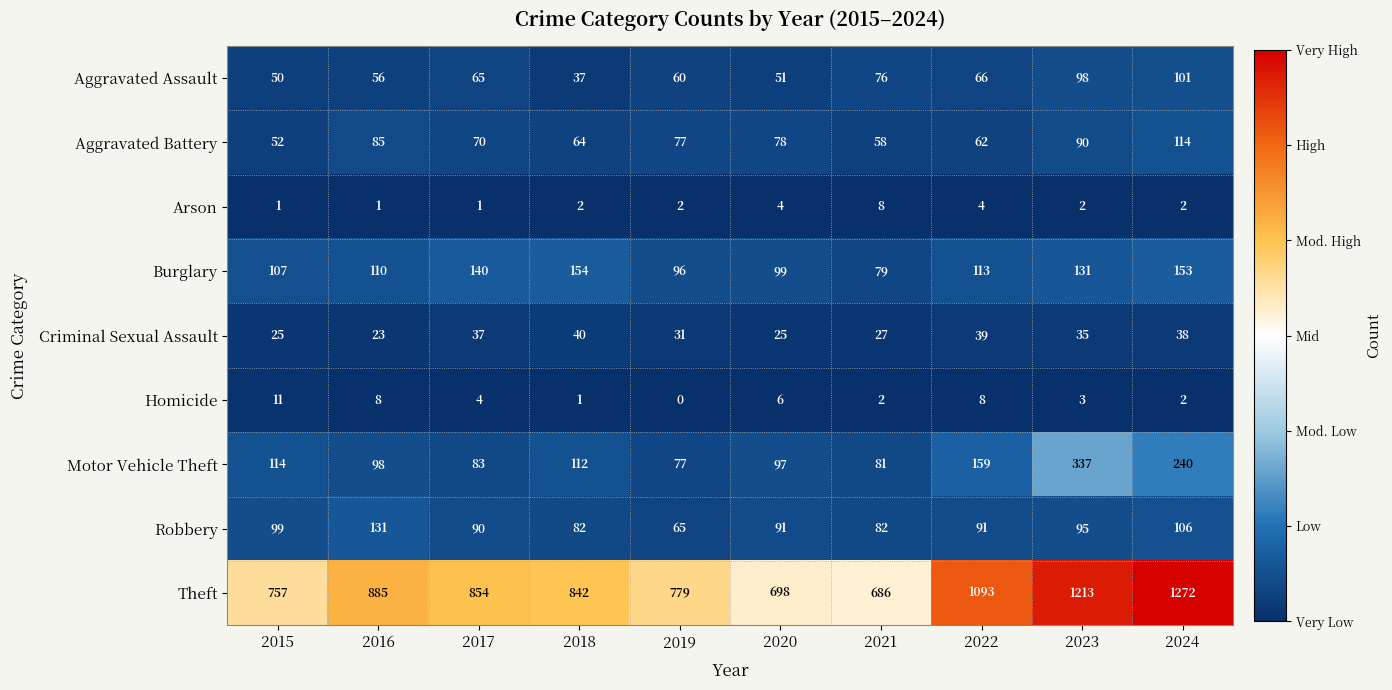

What is the sum of all Robbery values?

932